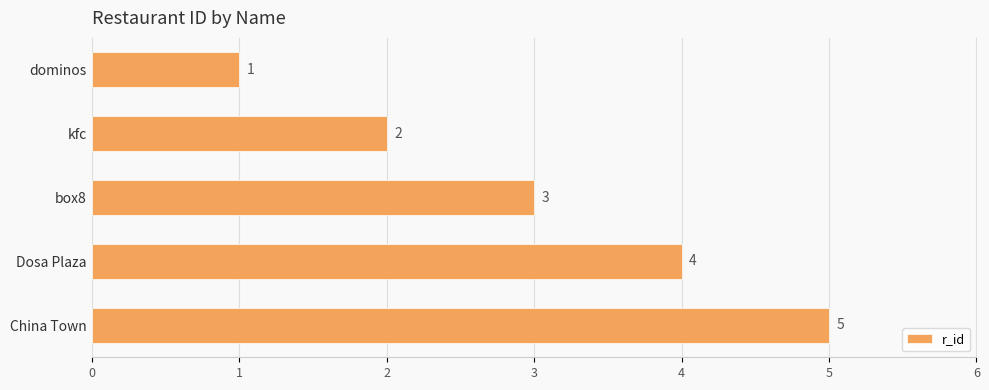

What is the label of the 1st bar from the top?

dominos